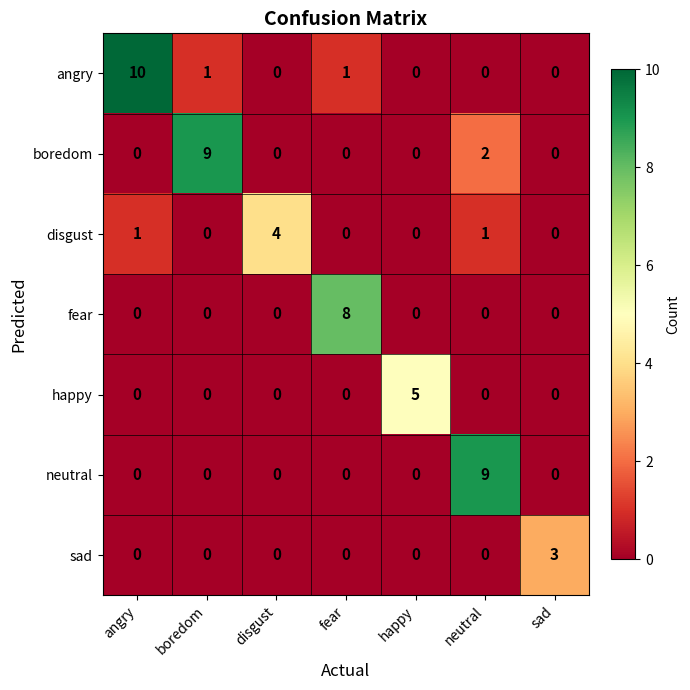

What is the sum of all boredom values?

11